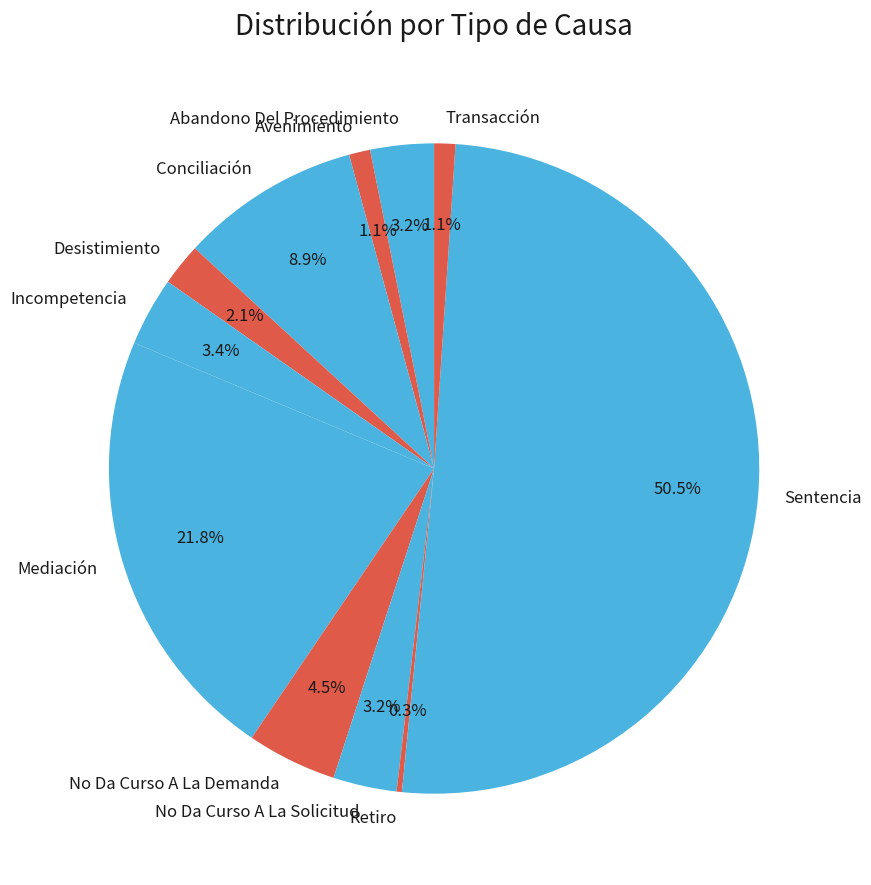

What is the largest slice in the pie chart?

Sentencia